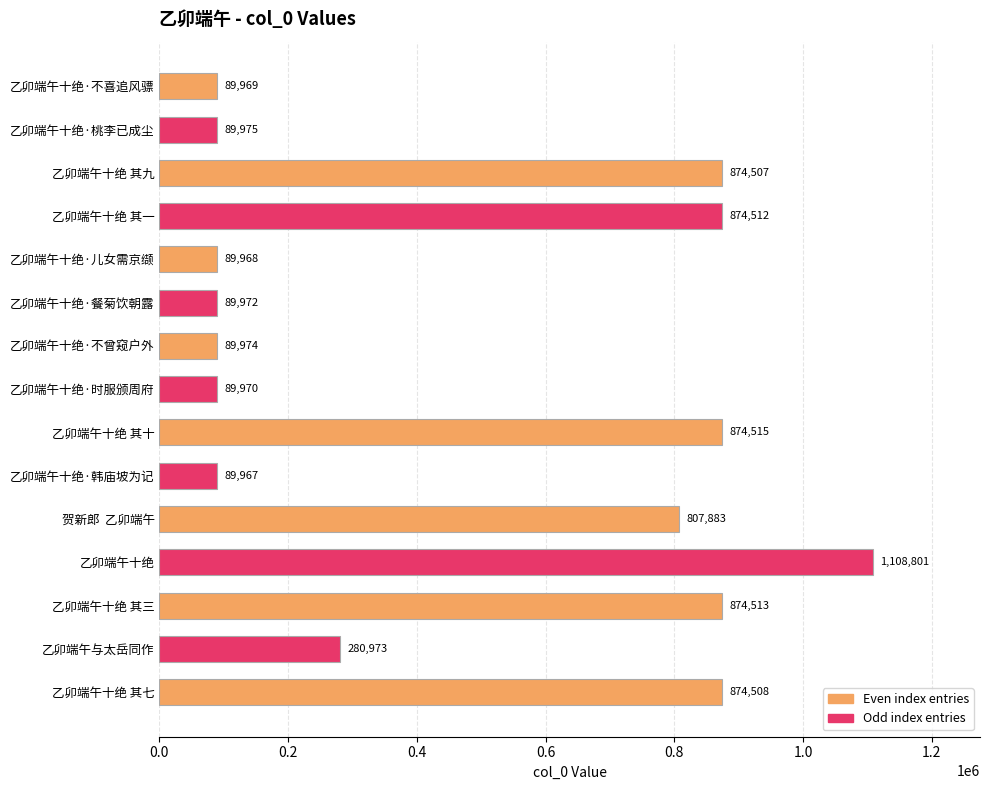

How many values are below 280973?

7